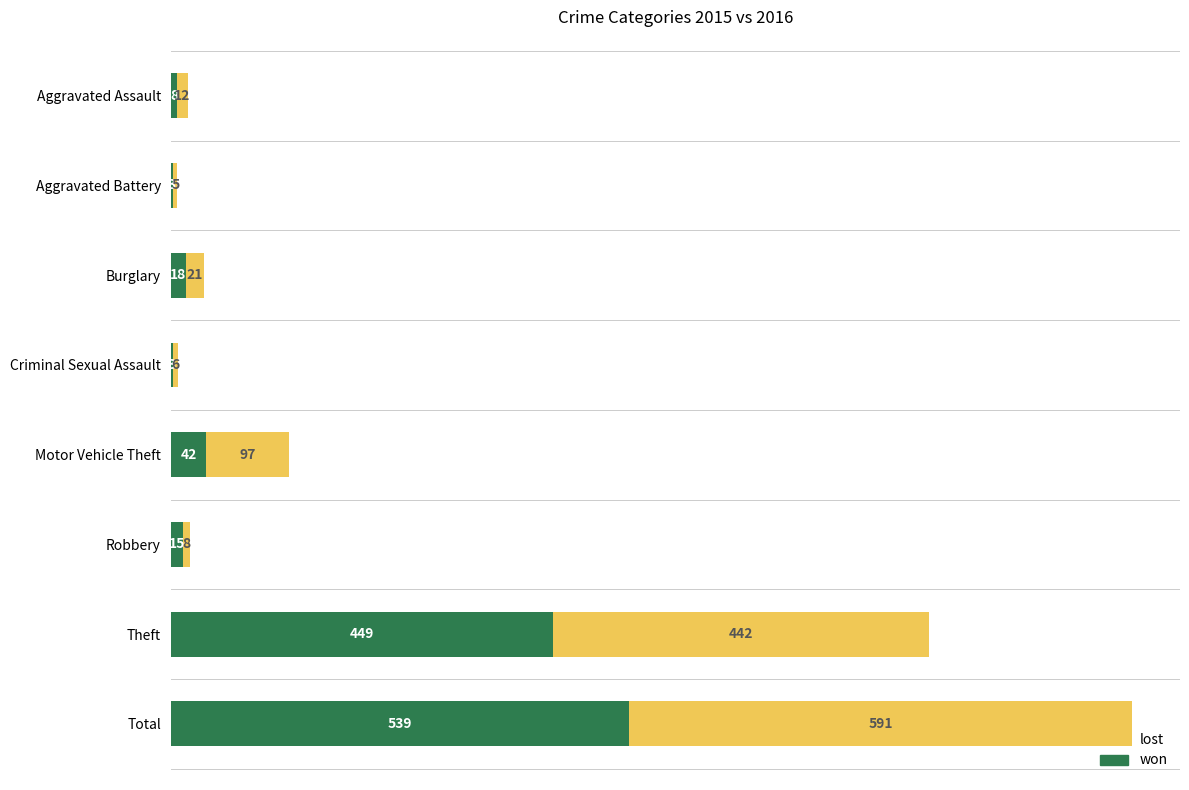

The value of won at Burglary is 18. True or false?

True